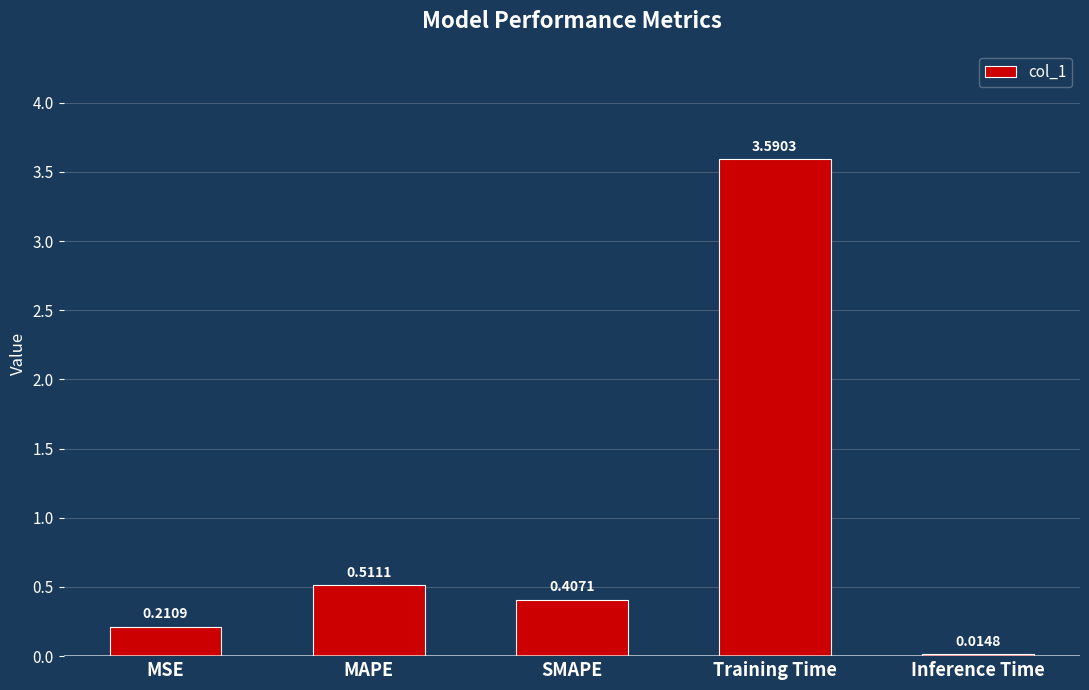

What is the sum of all values?

4.7